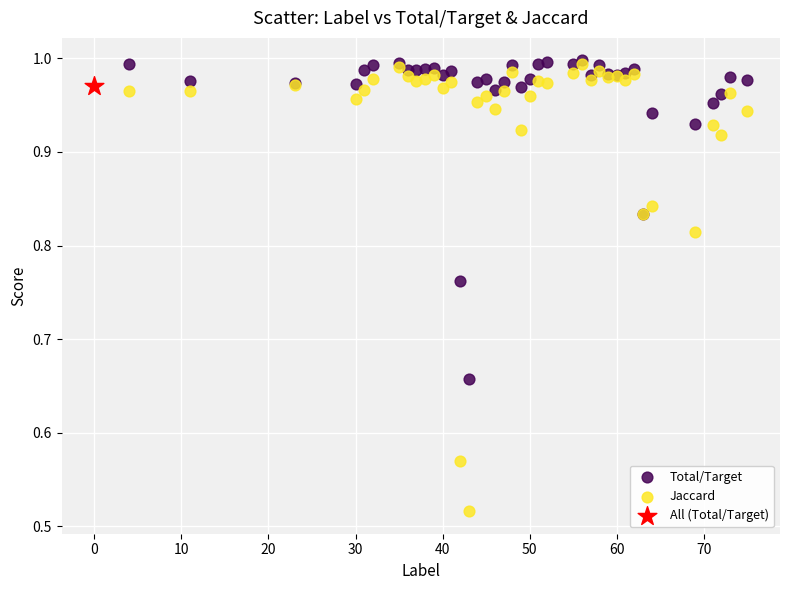

Which series contains the lowest Y value?

Jaccard